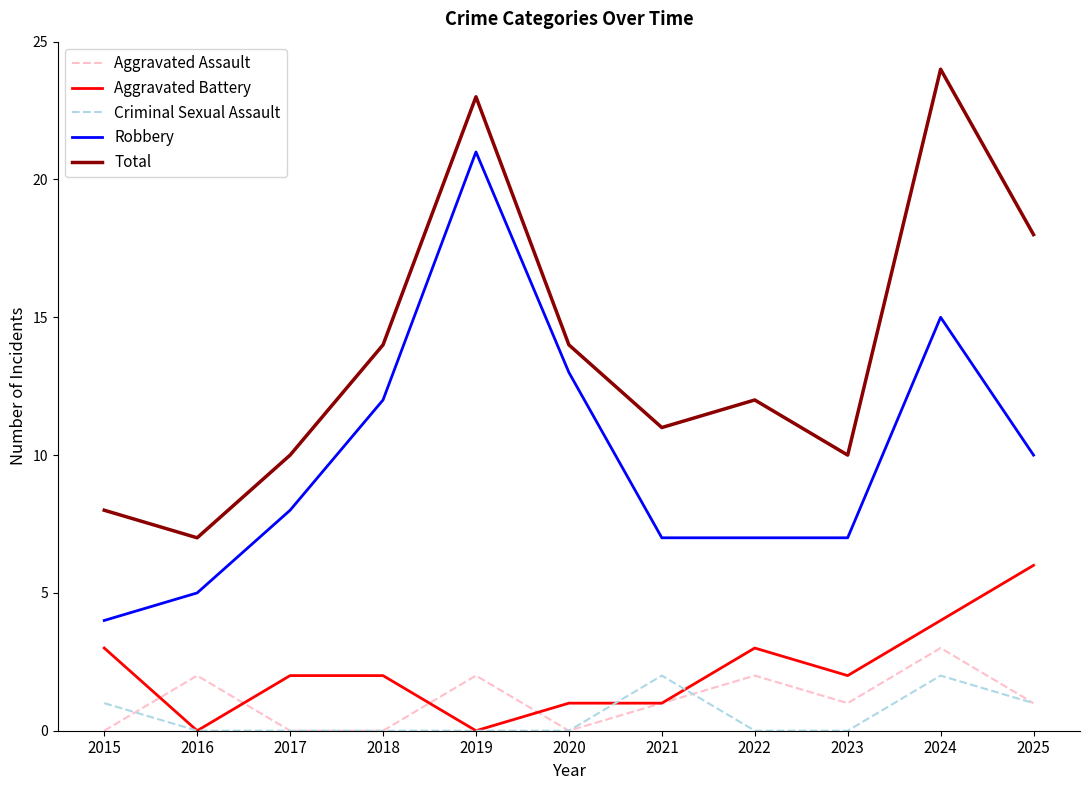

At which label does Robbery reach its peak?

2019